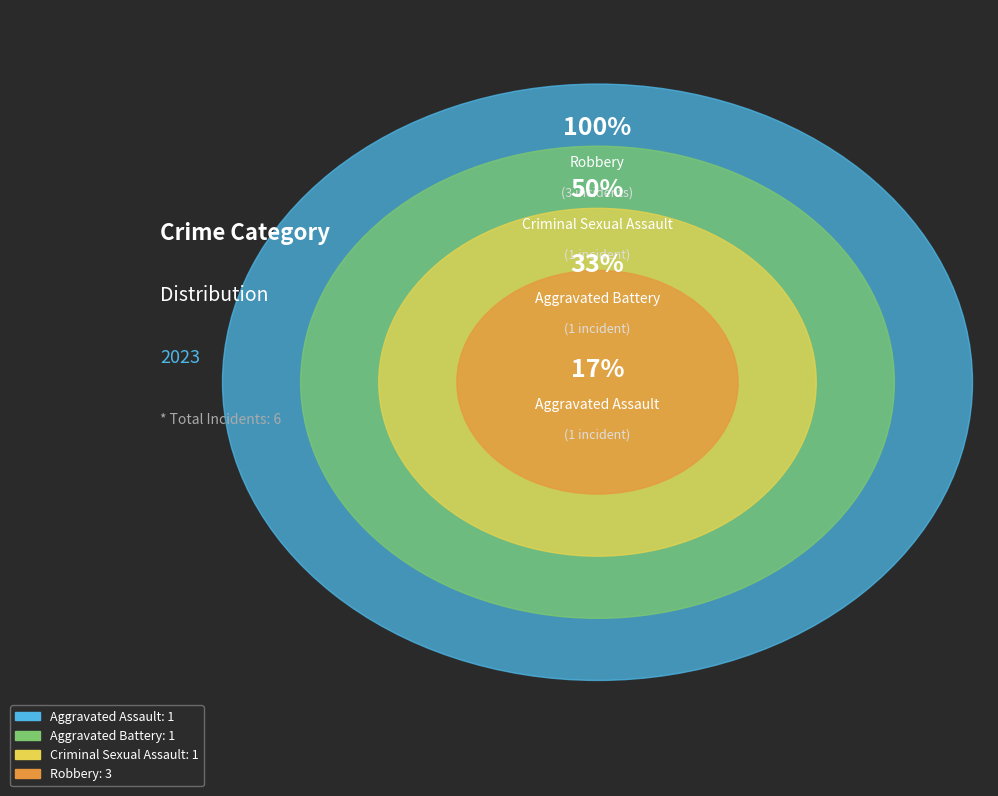

What is the largest slice in the pie chart?

Robbery